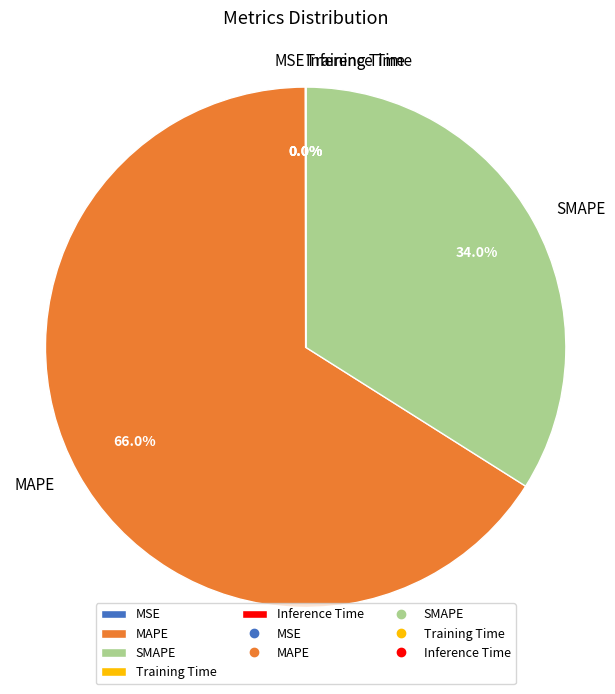

Combined, do SMAPE and MAPE account for over 50%?

Yes